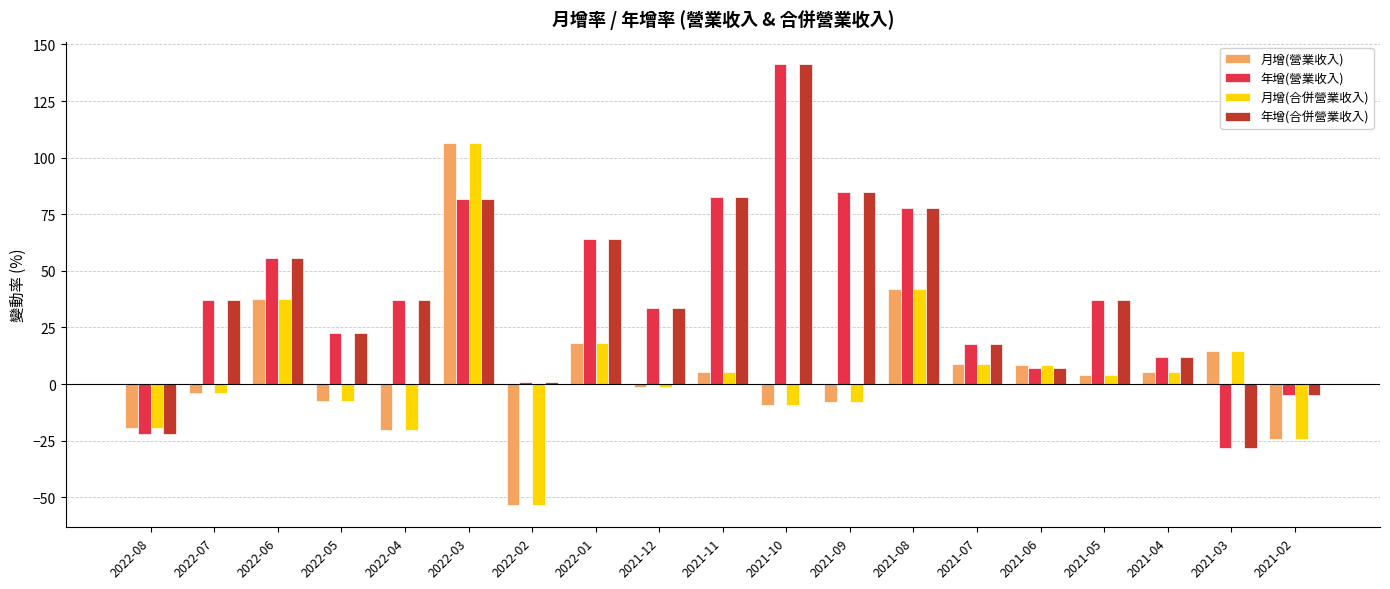

Is it true that 年增(合併營業收入) equals 17.9 at 2021-07?

True